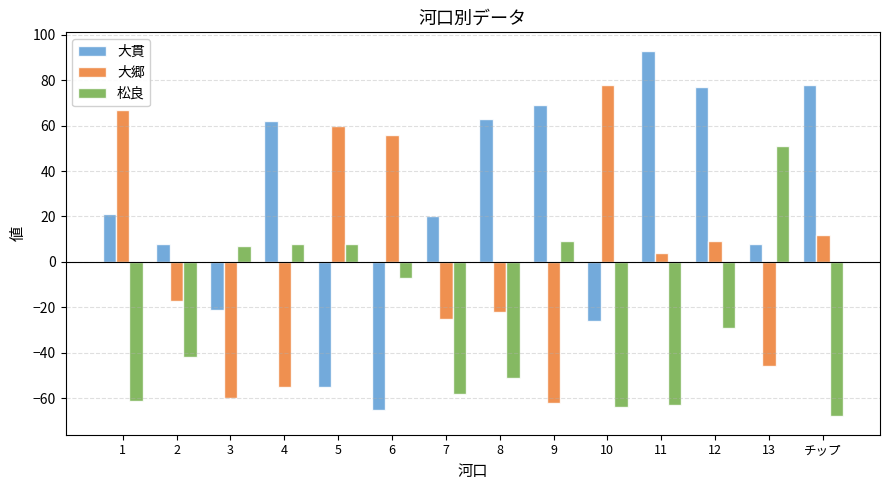

Which series has the largest range (max minus min)?

大貫